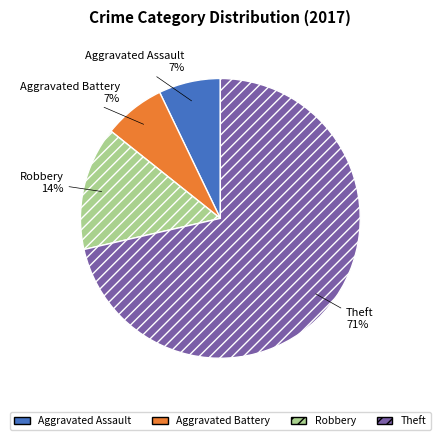

To the nearest percent, what is the average slice percentage?

25%